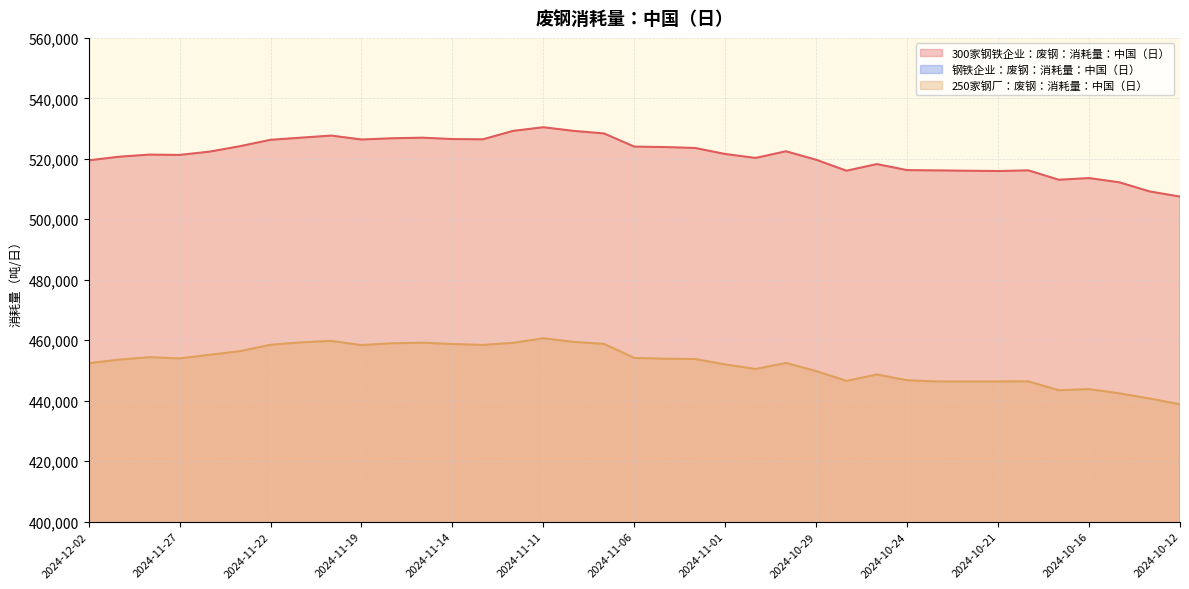

At how many categories does at least one series exceed 452045?

37